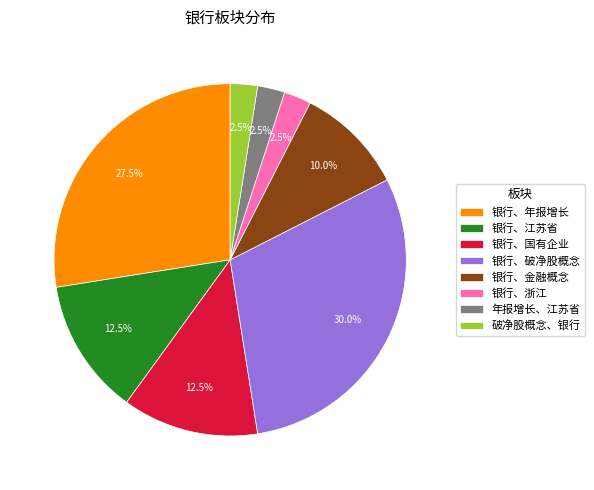

Count the number of slices in the pie.

8